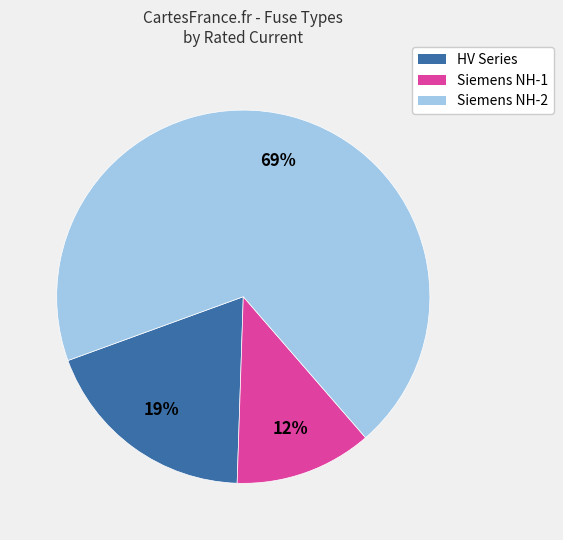

To the nearest percent, what is the difference between the largest and smallest slice percentages?

57%